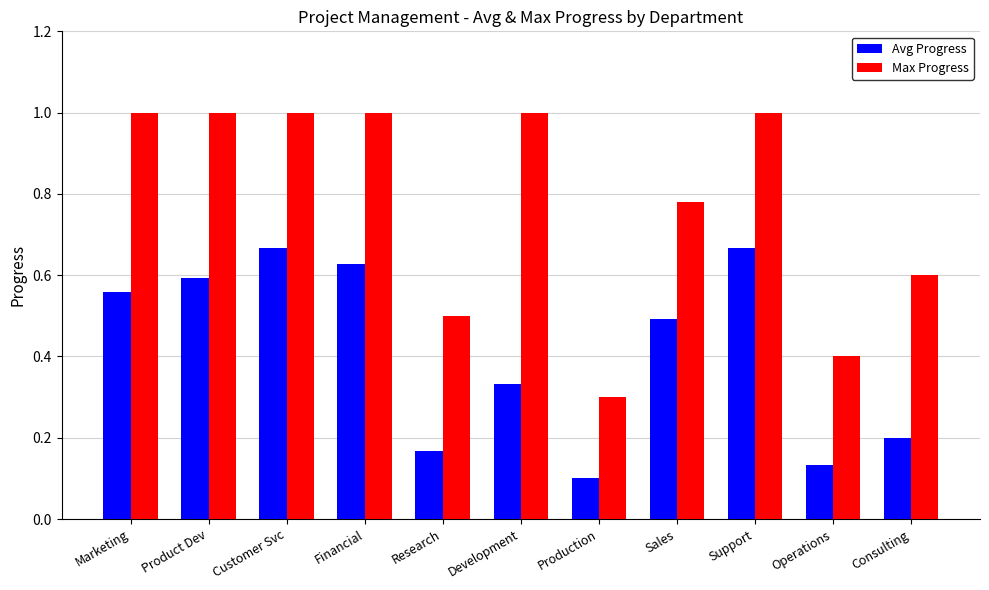

Which series has the widest spread of values?

Max Progress